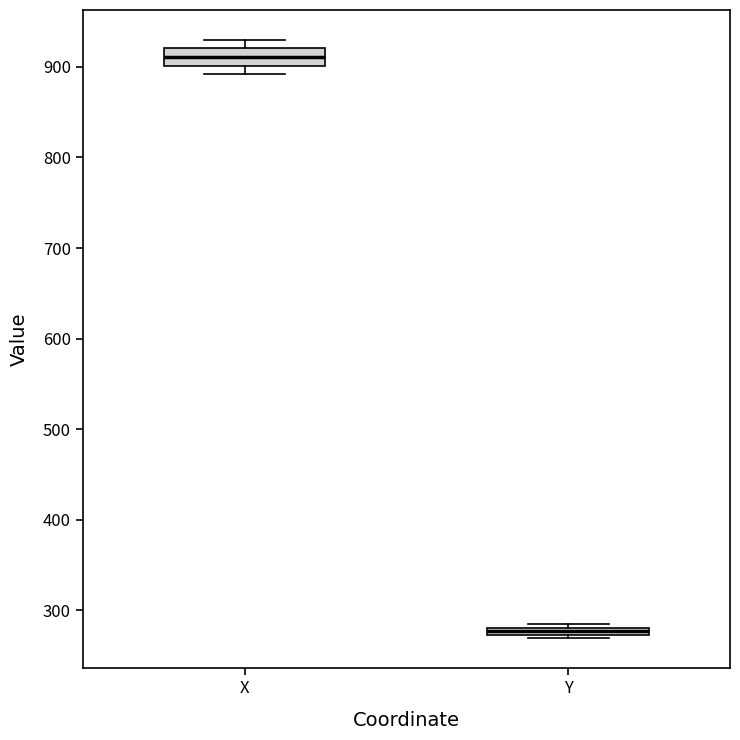

Where is the upper edge of the box for Y on the y-axis? The values are not printed on the chart, so give them approximately, as read against the axis.

280